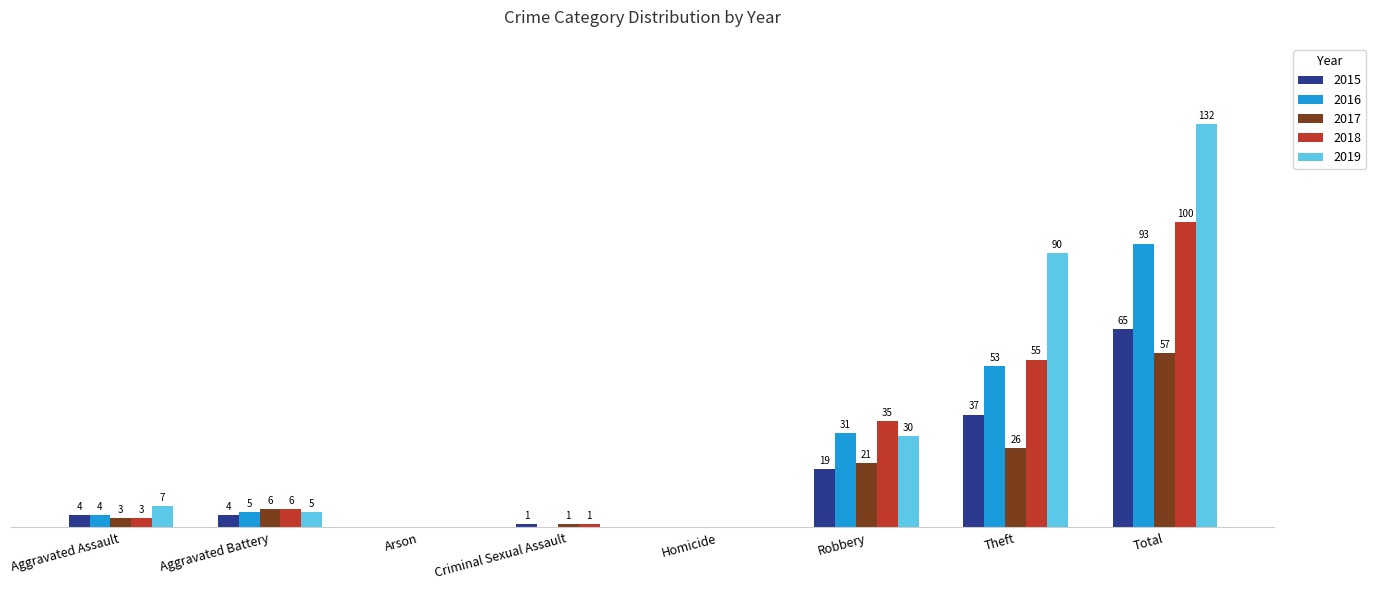

Is the value of 2015 at Criminal Sexual Assault greater than the value of 2016 at Aggravated Battery?

No